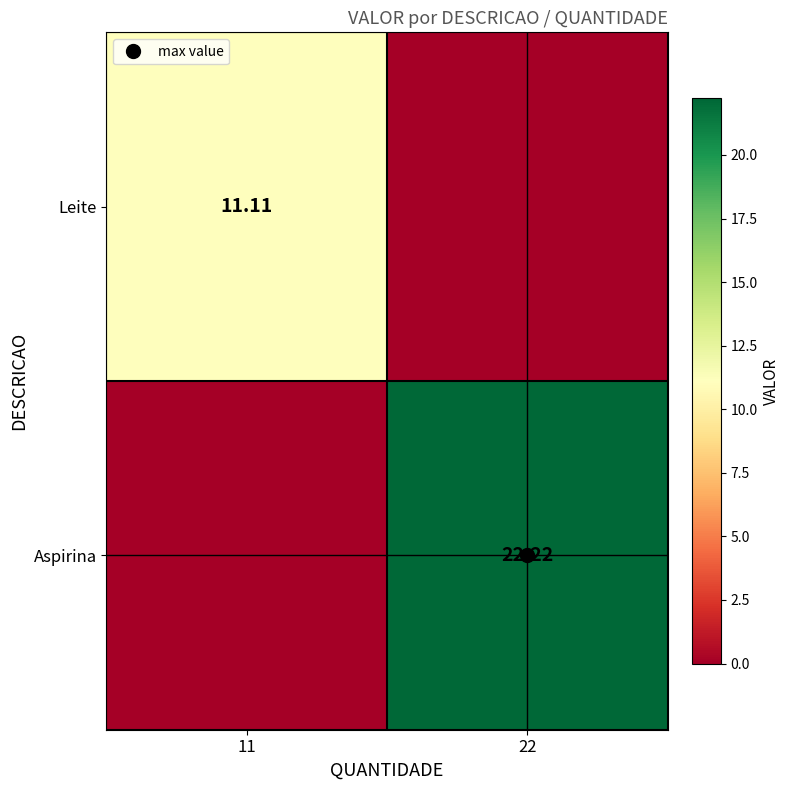

Is the value of Leite at 11 greater than the value of Aspirina at 22?

No